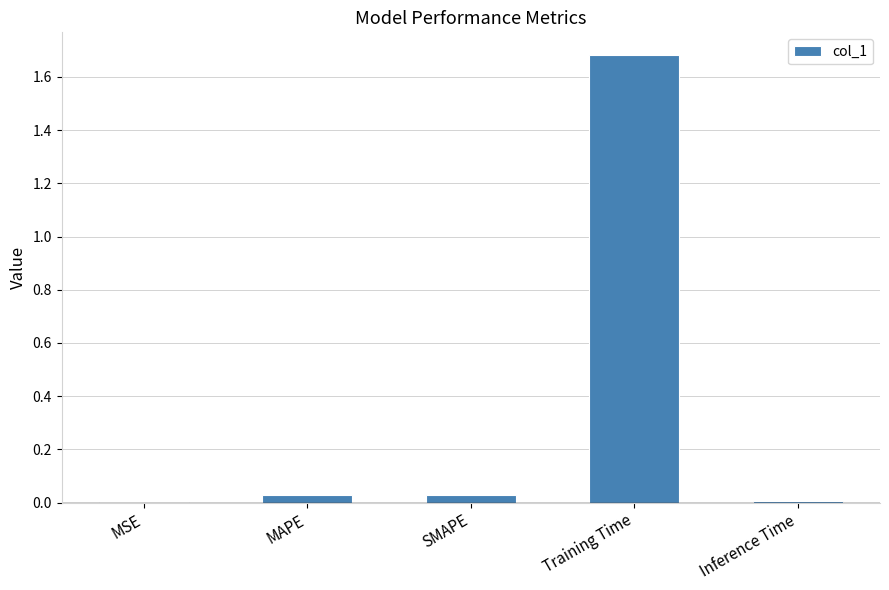

The chart shows a value of 1.7 at Training Time. True or false?

True